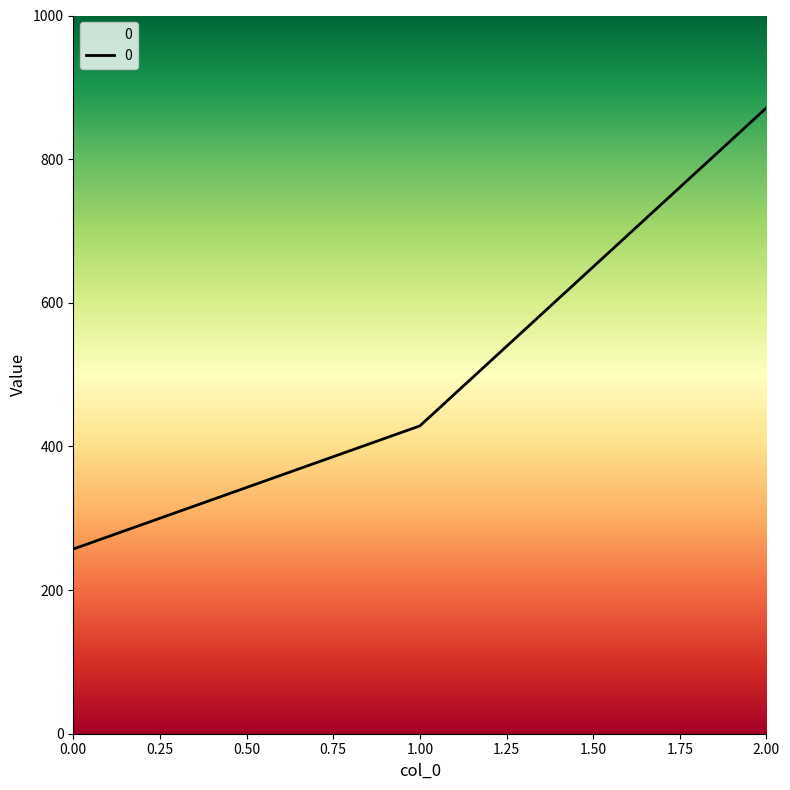

How many values are below 428?

1